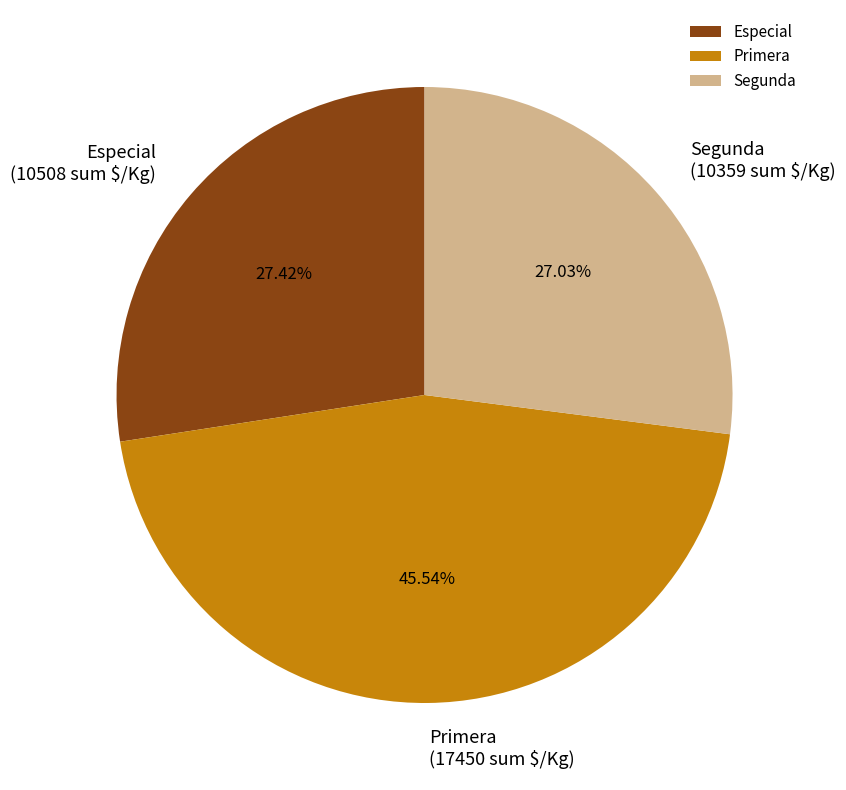

Is there a majority slice in this chart?

No